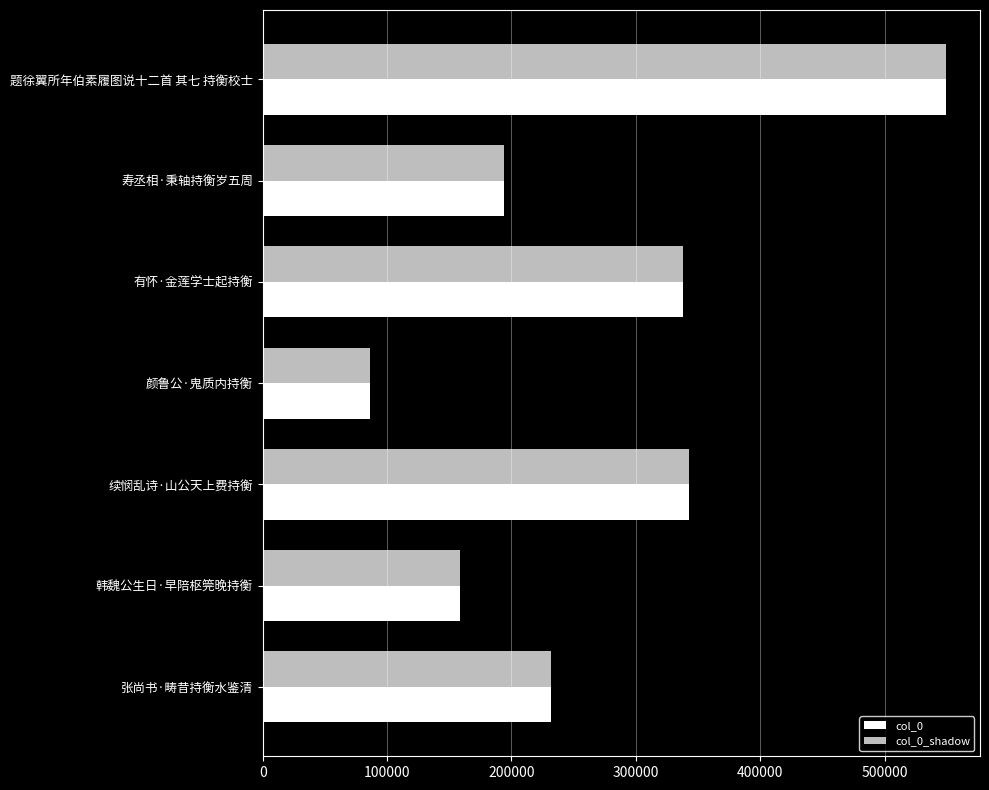

Count the number of data series in this chart.

2